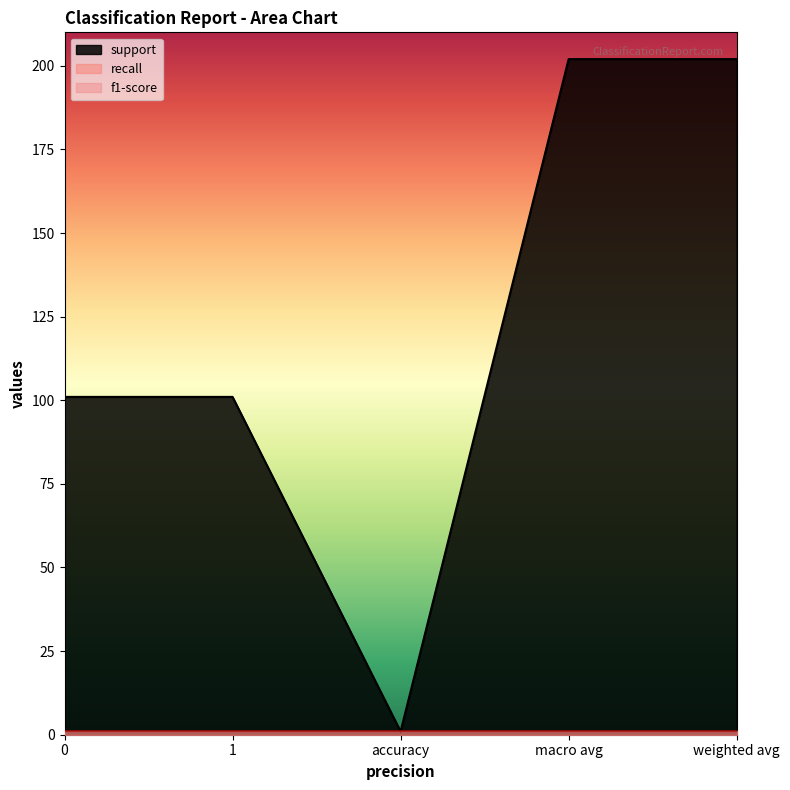

True or false: f1-score and recall cross at least once.

False